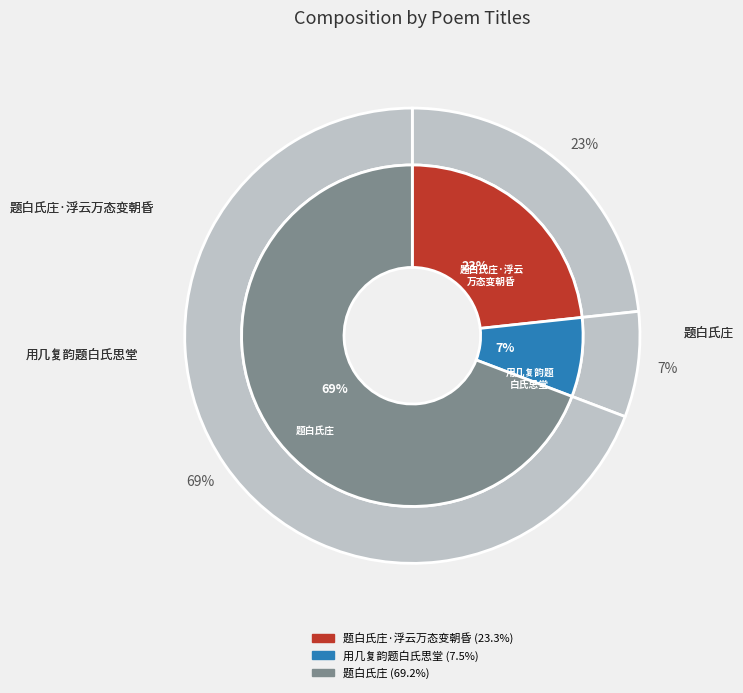

Which slice is the smallest?

用几复韵题白氏思堂